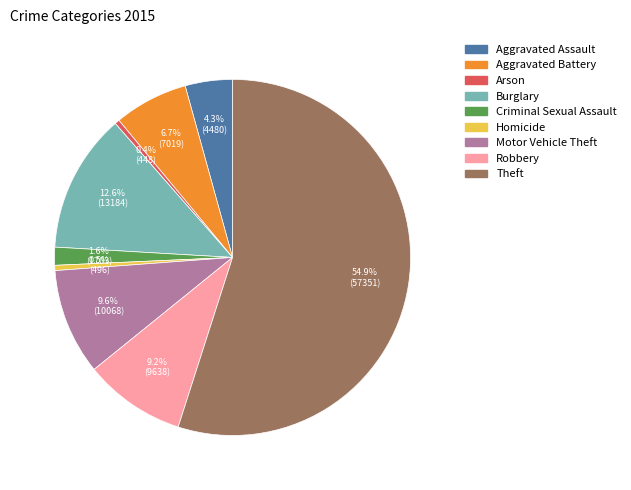

What percentage is the Aggravated Battery slice, to the nearest percent?

7%